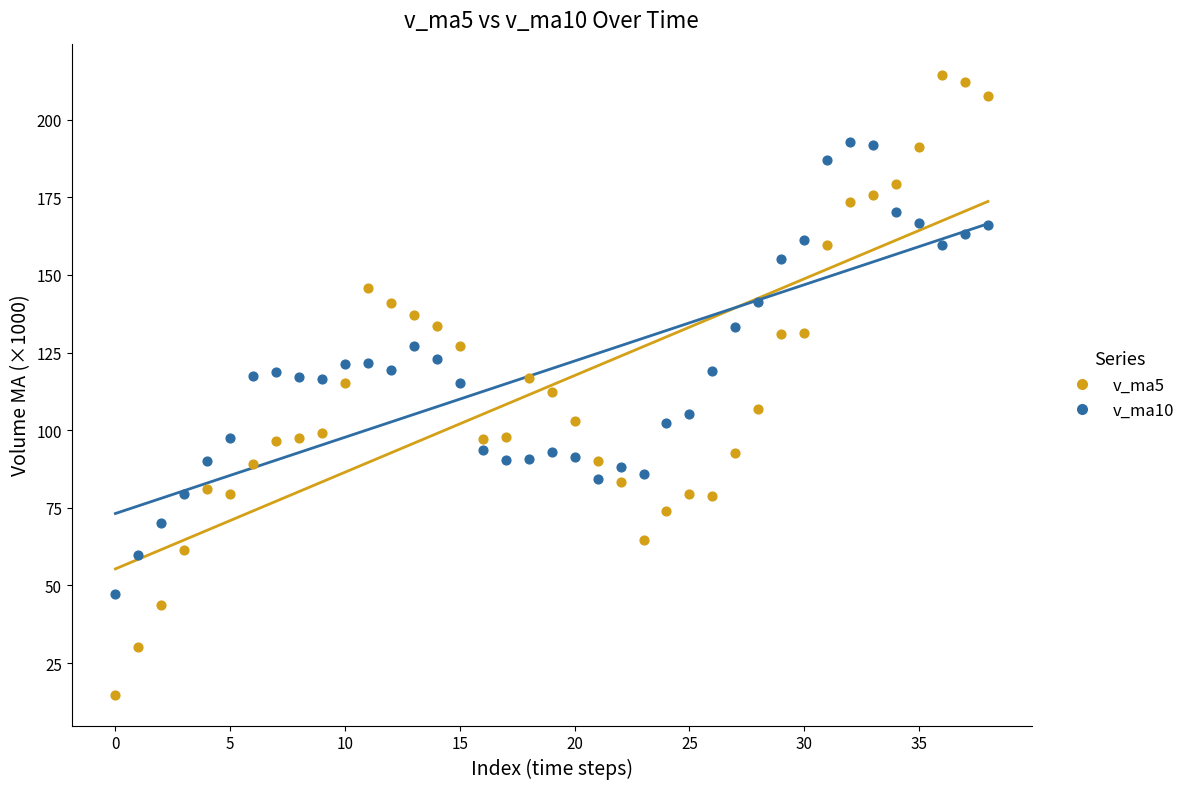

Which series has the widest spread of Y values?

v_ma5